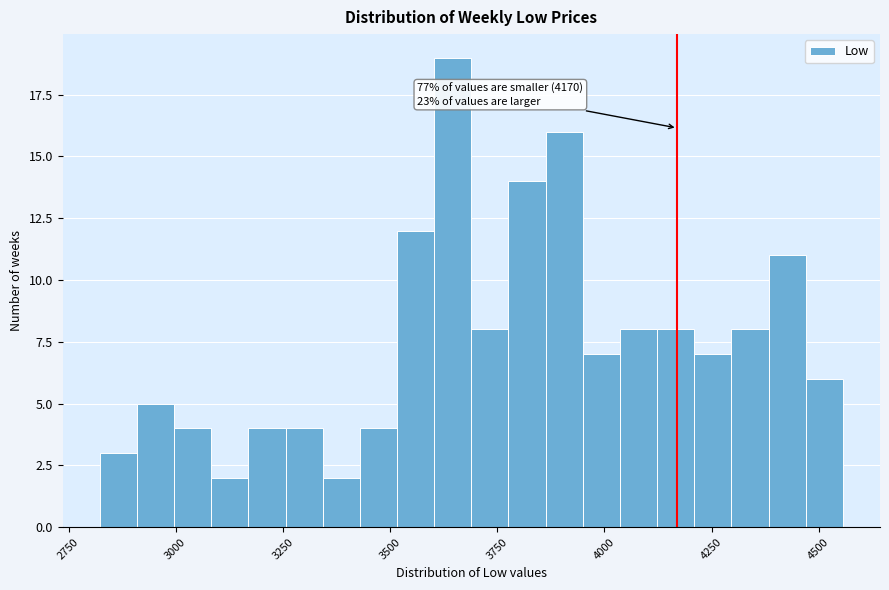

Around what value on the x-axis is the tallest bar? Give the approximate position of its centre, as read against the axis.

3650